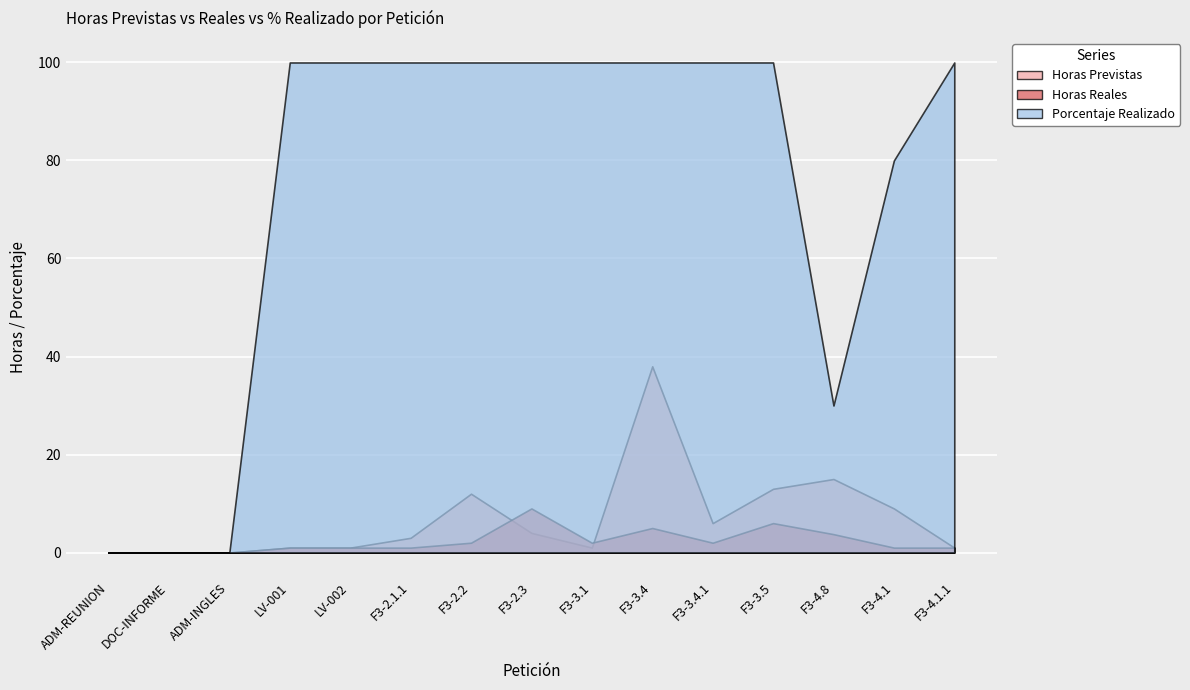

The value of Horas Reales at F3-4.1.1 is 0.6. True or false?

False